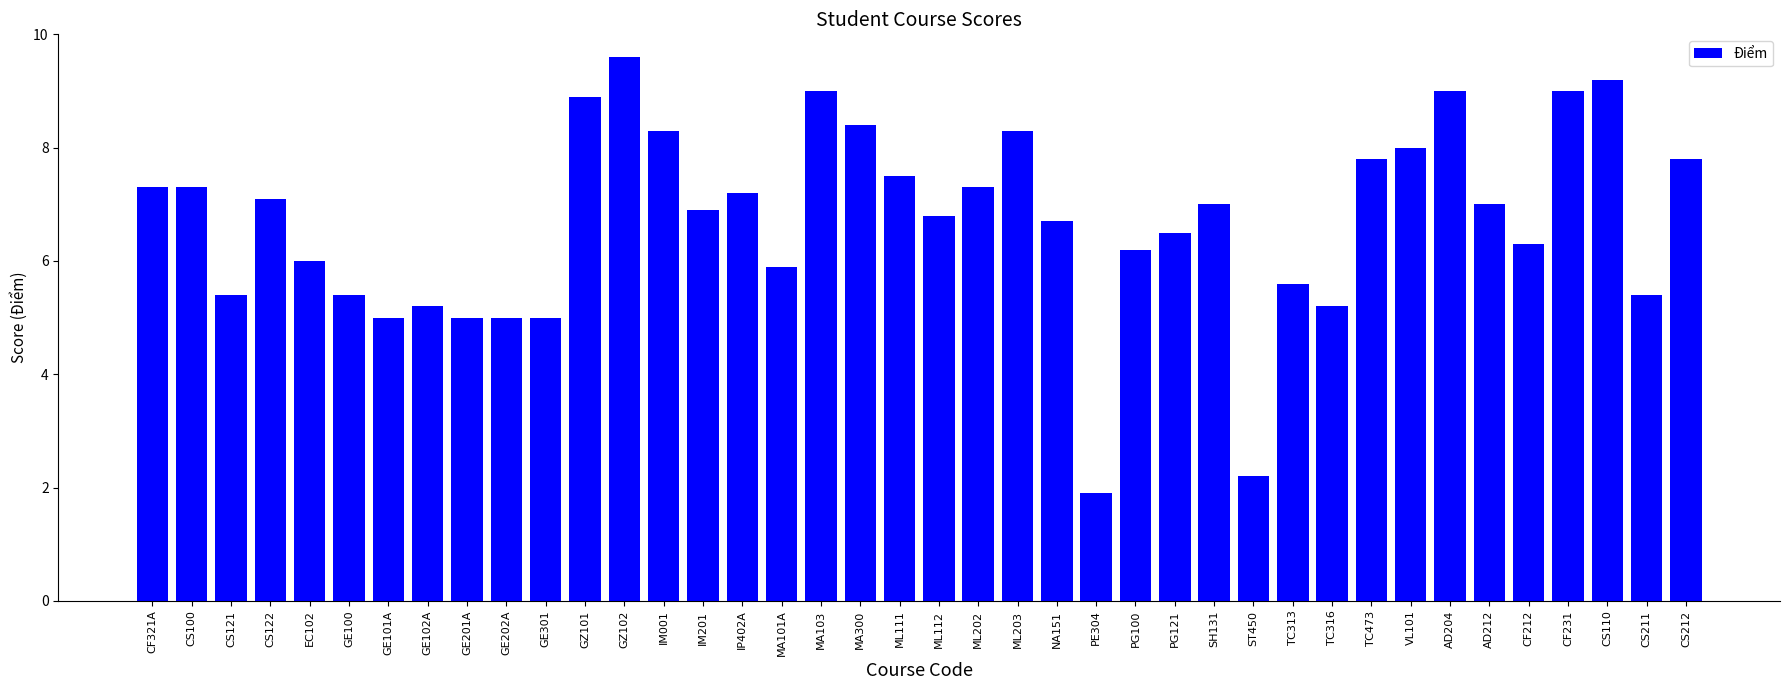

True or false: the data shows 8.3 at IM001.

True